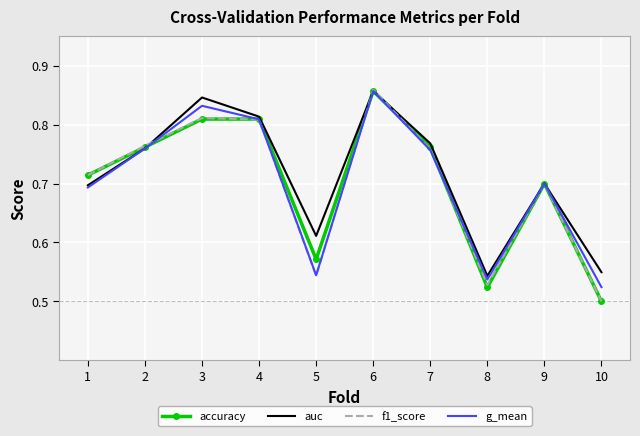

What is the sum of all g_mean values?

7.0